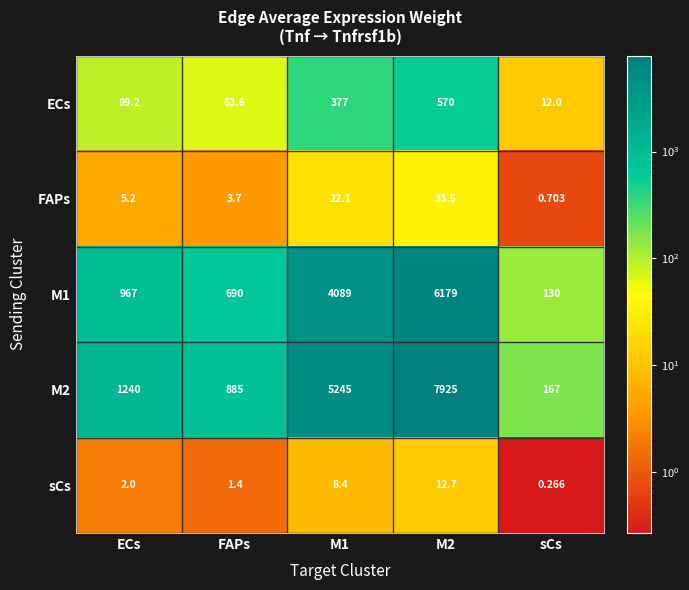

At which label does ECs reach its minimum?

sCs